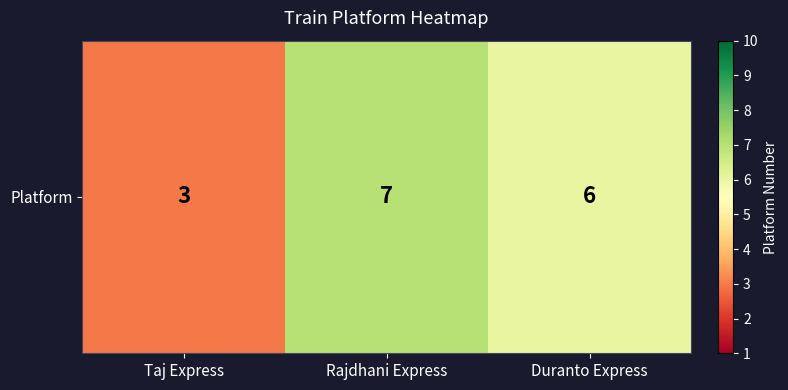

What is the smallest value displayed?

3